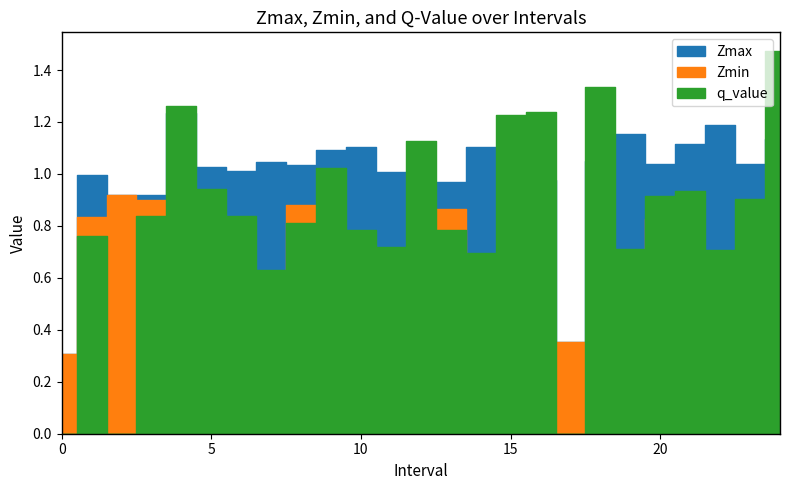

What is the average value of the Zmax series?

1.0